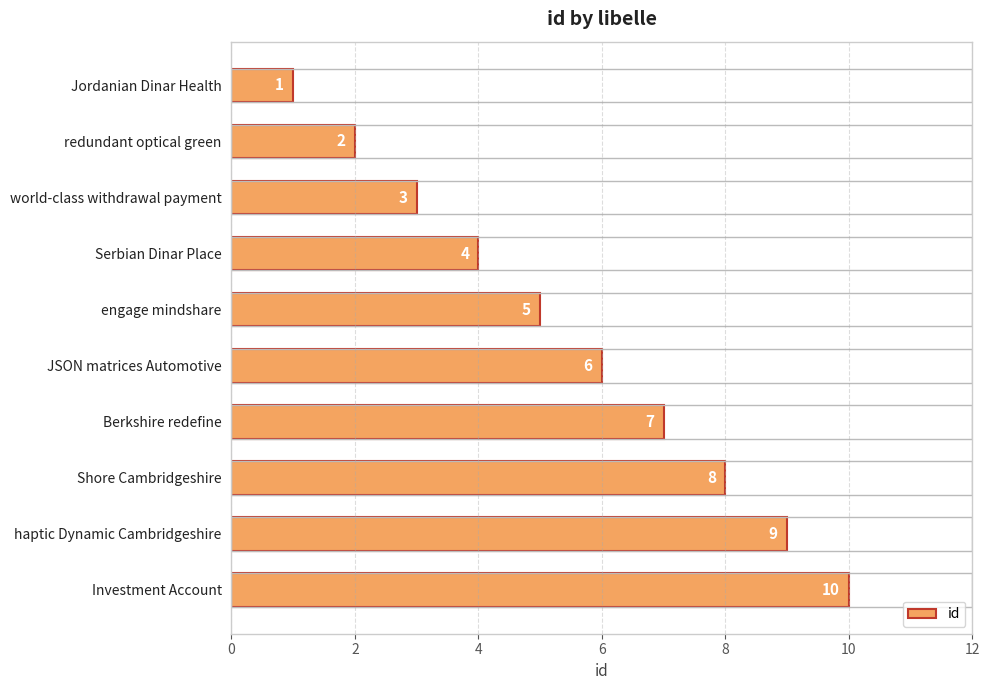

Count the values in the range 3 to 8.

6